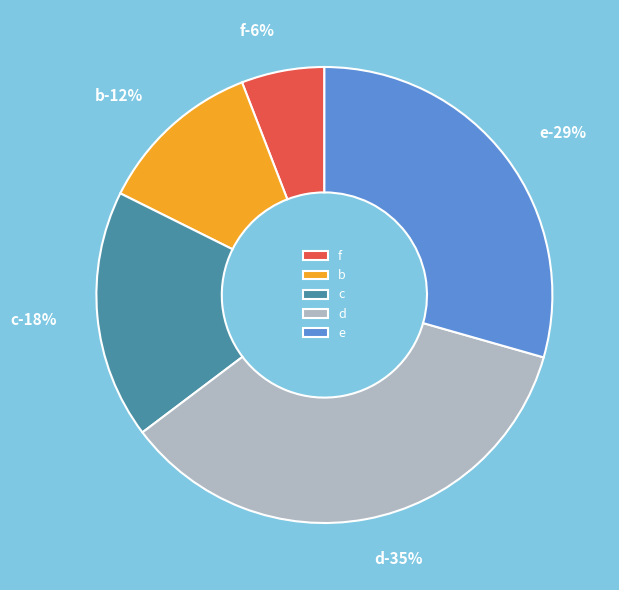

Which slice is the smallest?

f